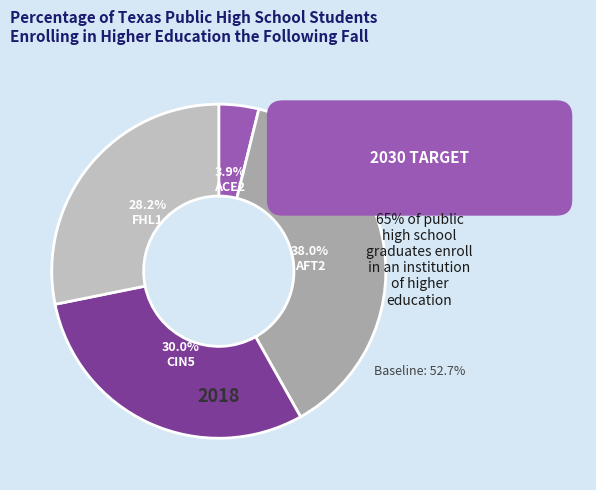

Is there any slice that represents more than half of the pie?

No